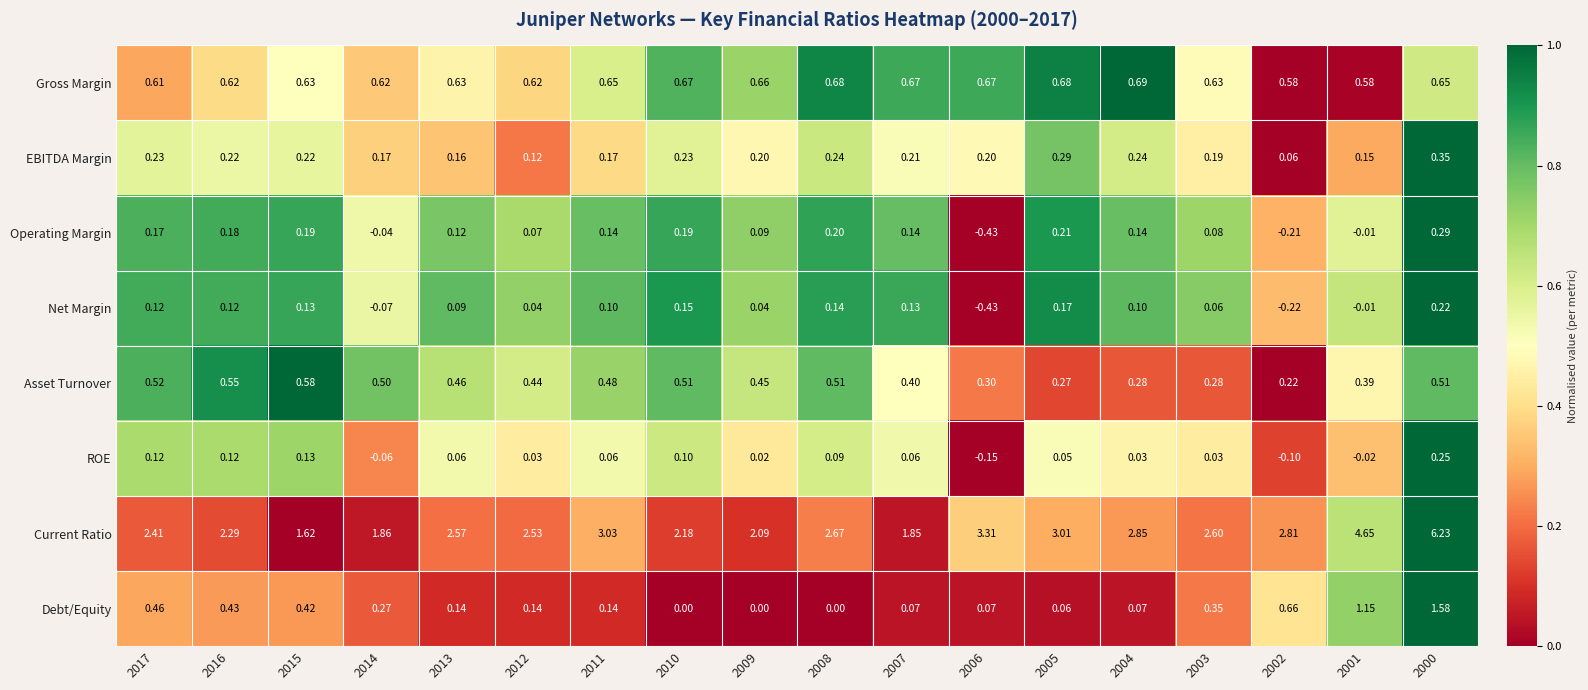

Rank the series at 2007 from lowest to highest value.

ROE, Debt/Equity, Net Margin, Operating Margin, EBITDA Margin, Asset Turnover, Gross Margin, Current Ratio